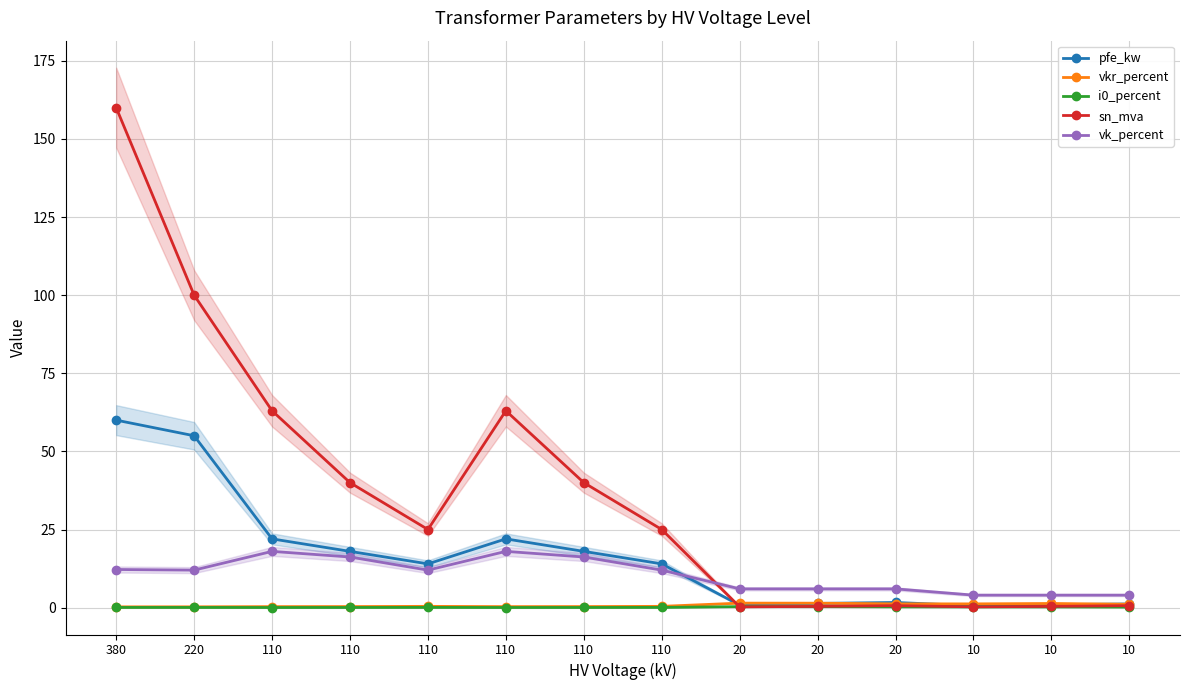

The sn_mva series shows 0.3 at 10. True or false?

False